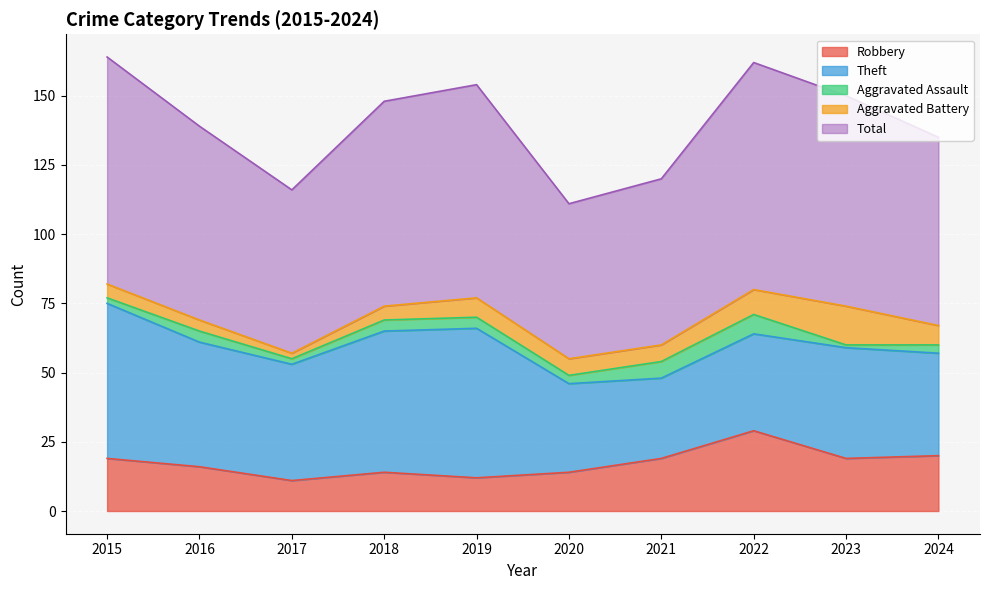

Between 2015 and 2018, which series saw the biggest shift?

Total